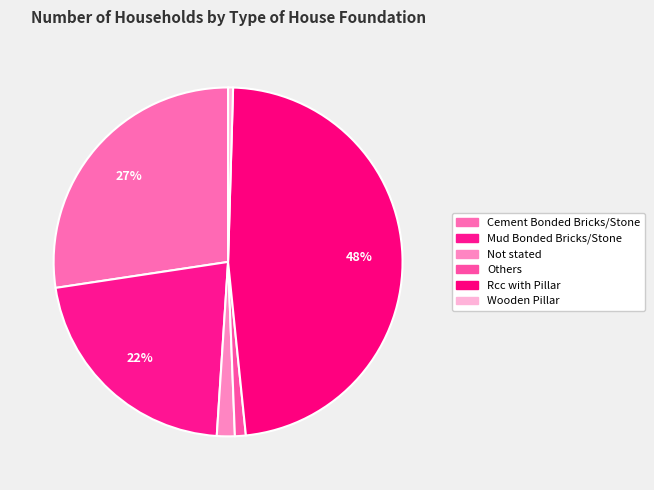

What percentage do Rcc with Pillar and Cement Bonded Bricks/Stone together represent?

75.3%